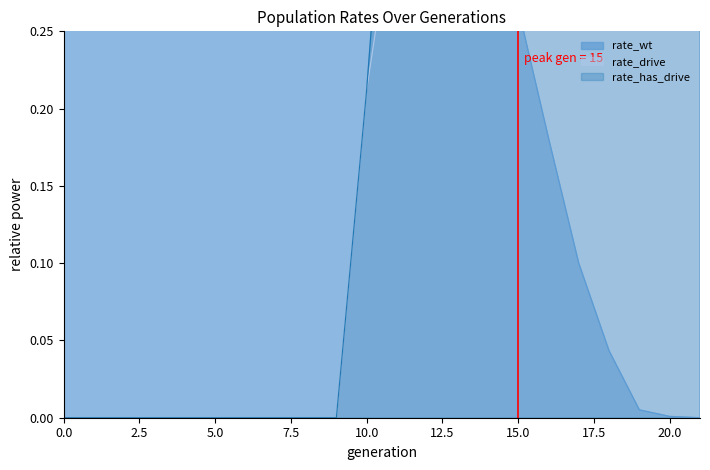

Which series ends up on top after the final intersection of rate_has_drive and rate_wt?

rate_has_drive